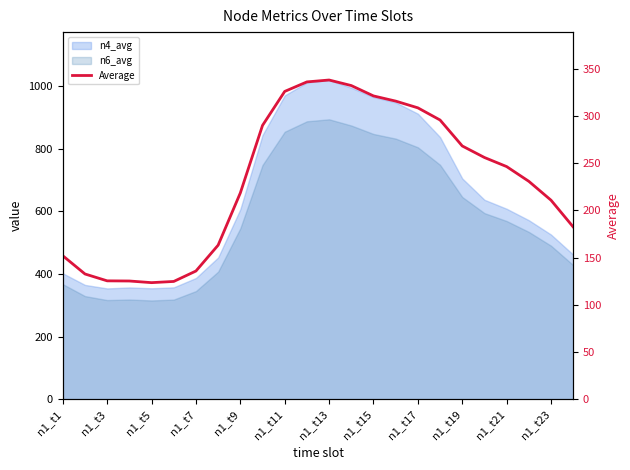

Does the chart have visible grid lines?

No